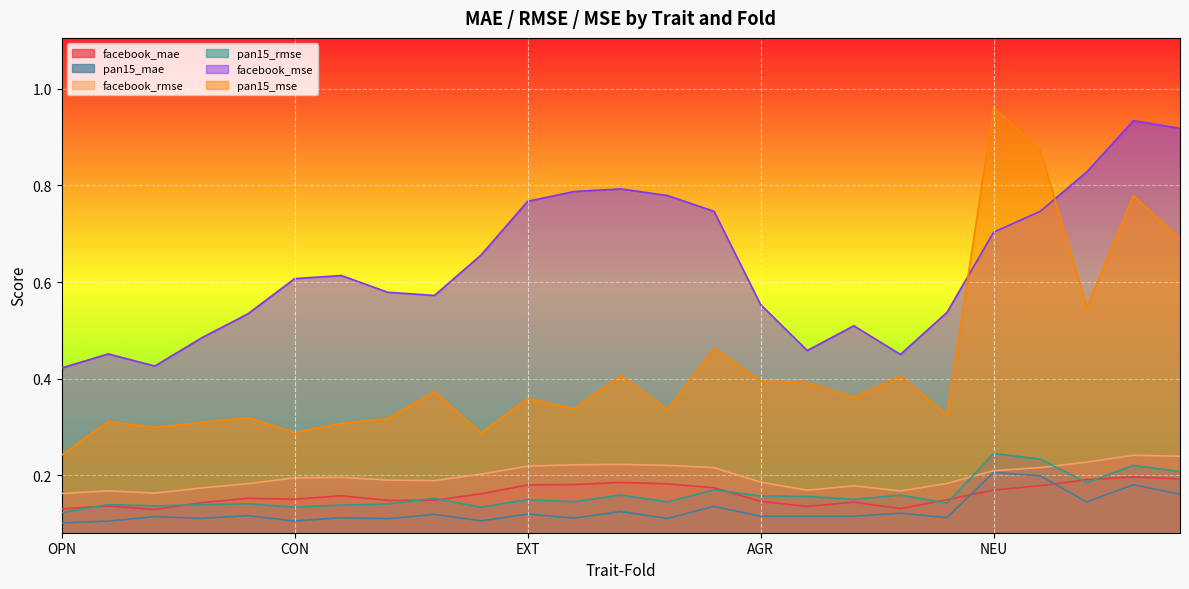

At which label is pan15_mse closest to 0?

OPN